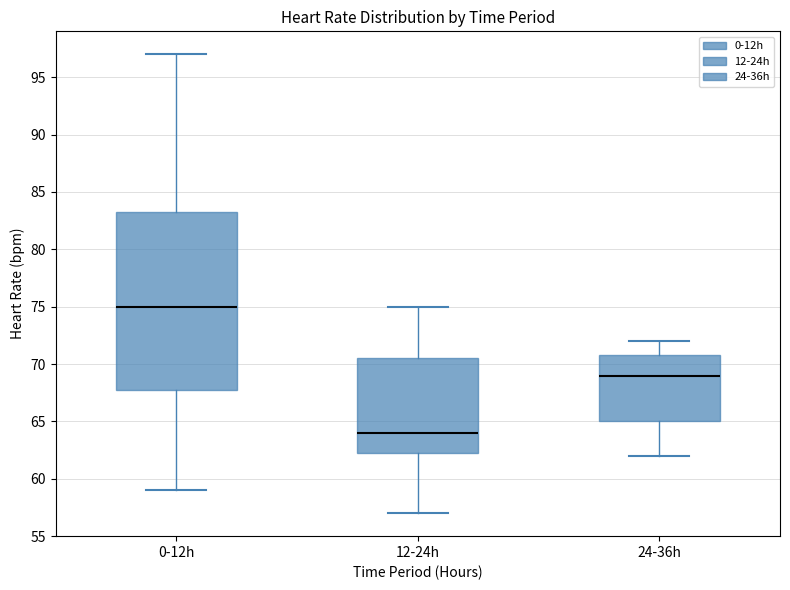

Comparing the boxes themselves (not the whiskers), which one is the tallest?

0-12h